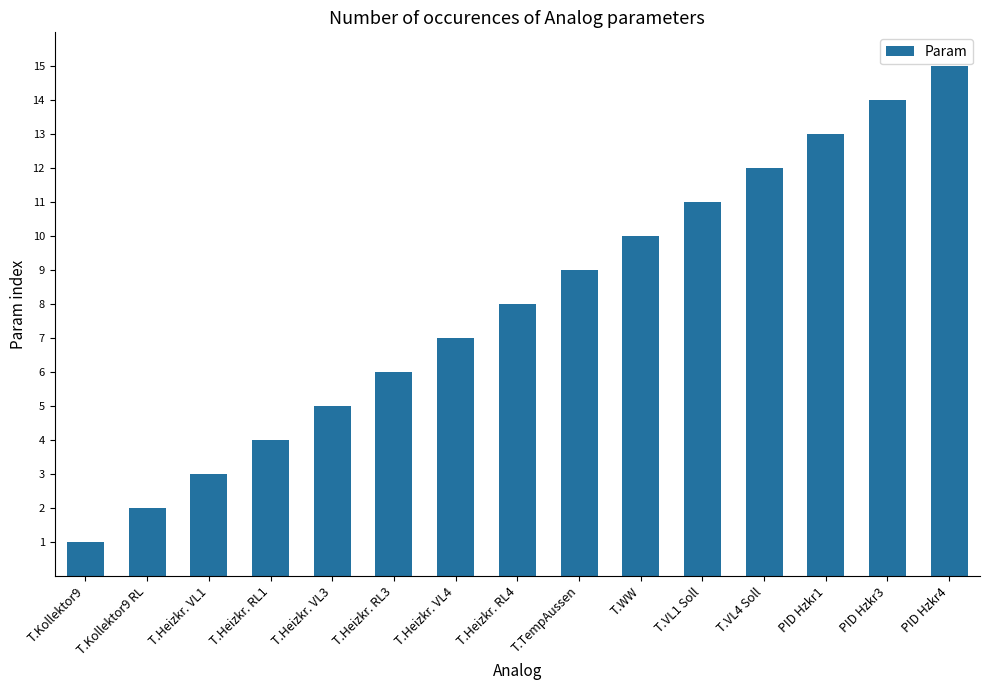

Reading left to right, list all the values displayed in this chart.

1	2	3	4	5	6	7	8	9	10	11	12	13	14	15